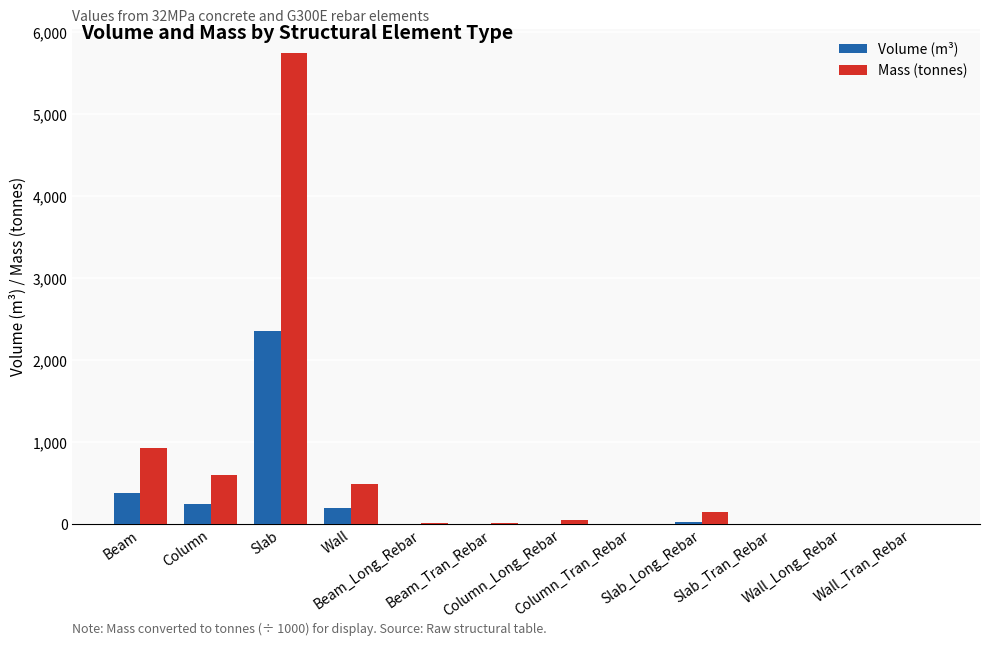

Which series has the largest total across all categories?

Mass (tonnes)